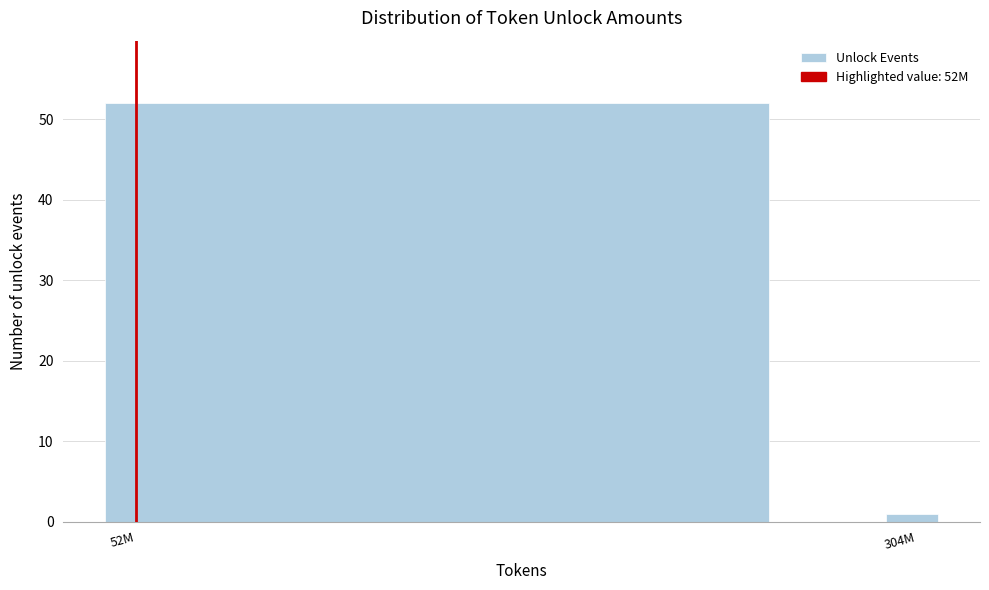

Reading right to left, what are all the values shown in this chart?

304M=1	52M=52